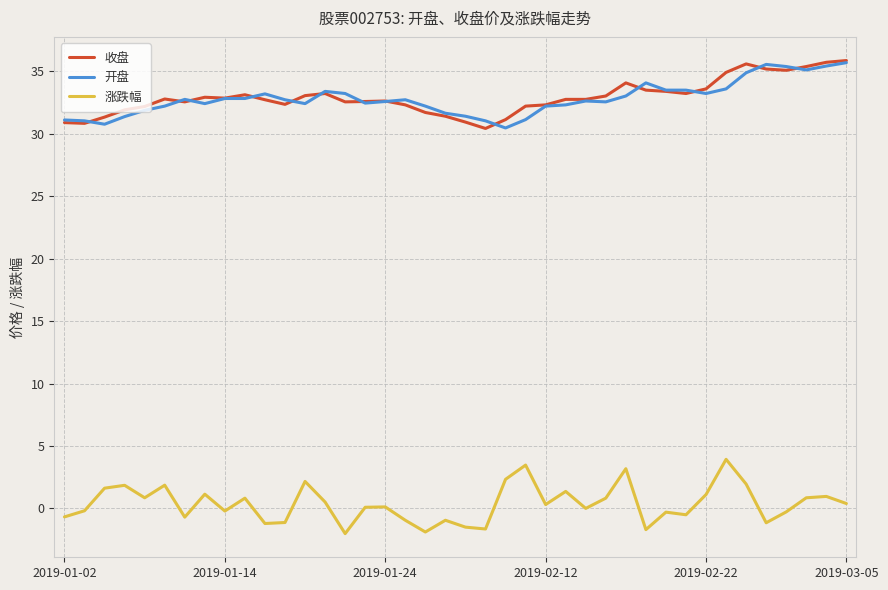

True or false: 涨跌幅 and 收盘 intersect in this chart.

False